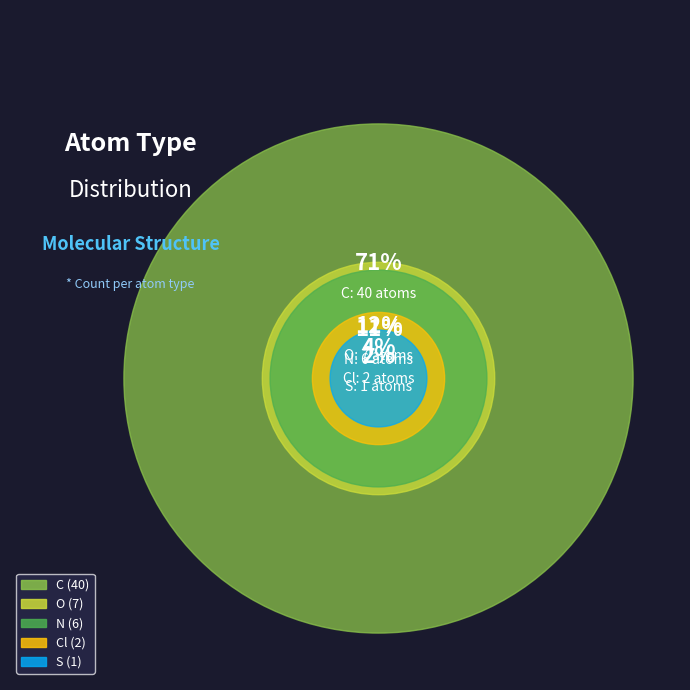

Which category has the smallest portion of the pie?

S